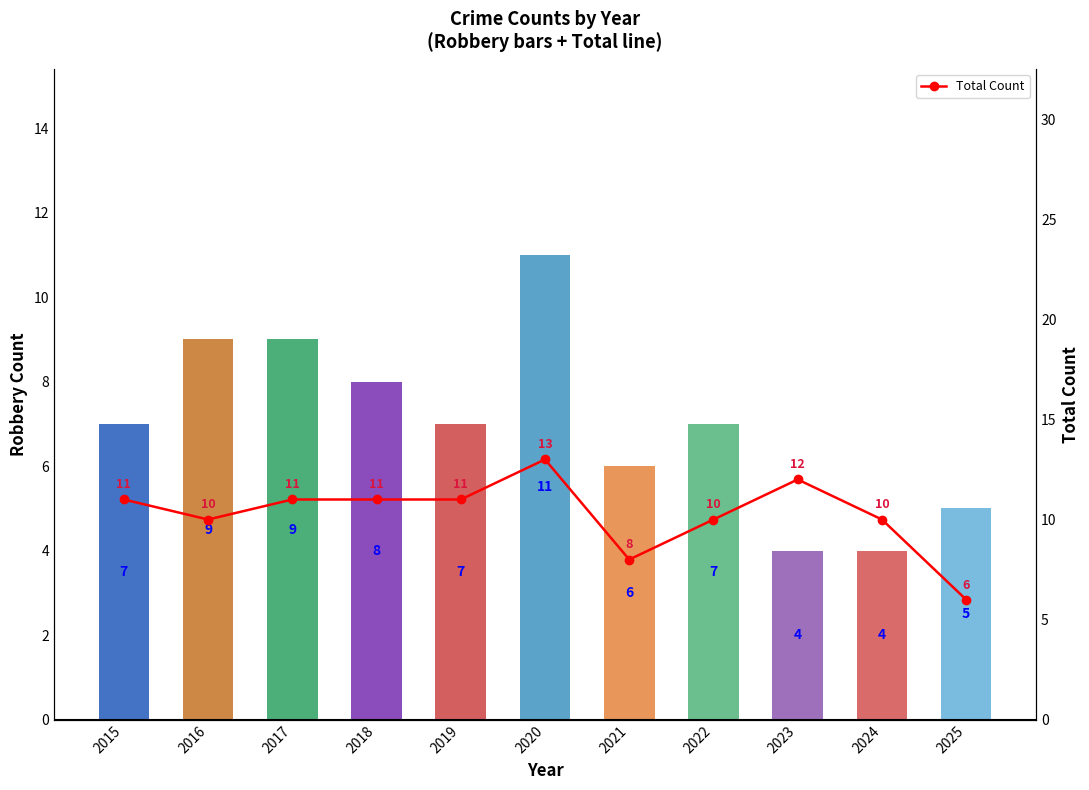

What is the difference between the highest and lowest values at 2019?

4